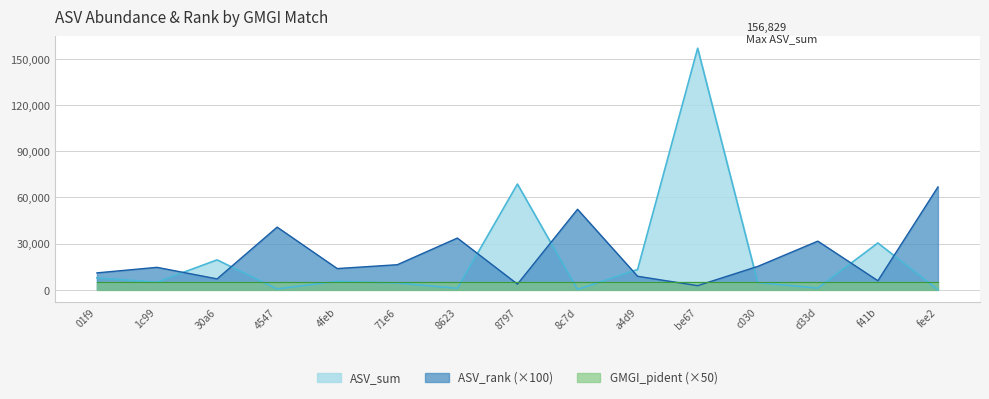

Which series has the largest range (max minus min)?

ASV_sum